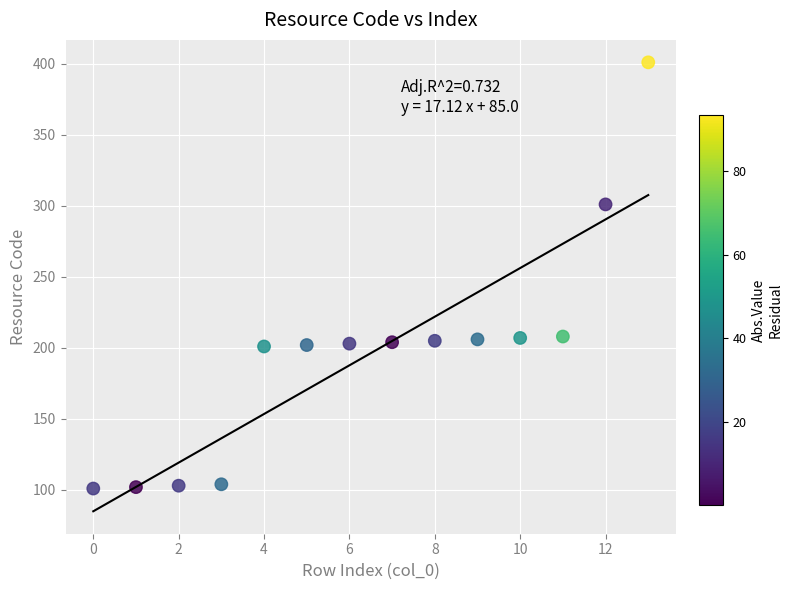

What is the range of Y values (max minus min)?

300